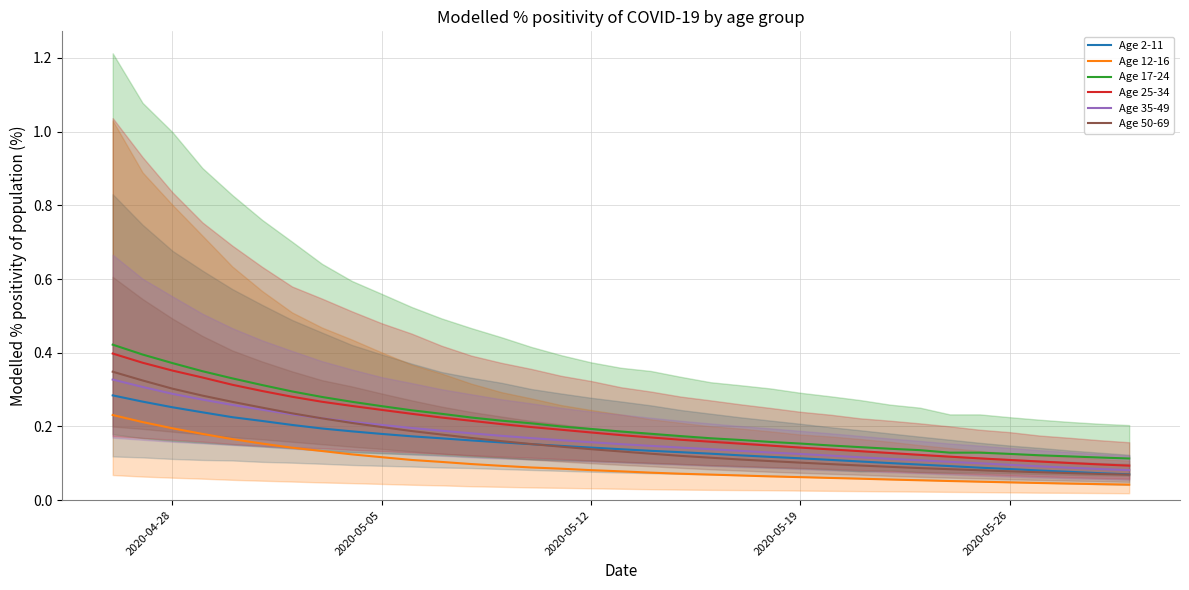

Rank the series by their maximum value, from highest to lowest.

Age 17-24, Age 25-34, Age 50-69, Age 35-49, Age 2-11, Age 12-16